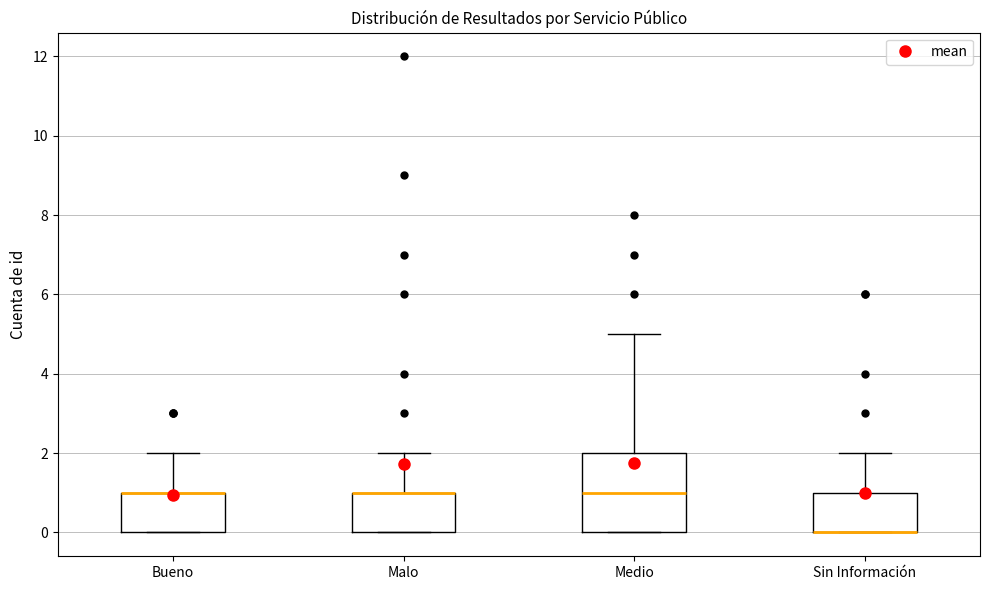

Which box is the tallest, from its lower edge to its upper edge?

Medio